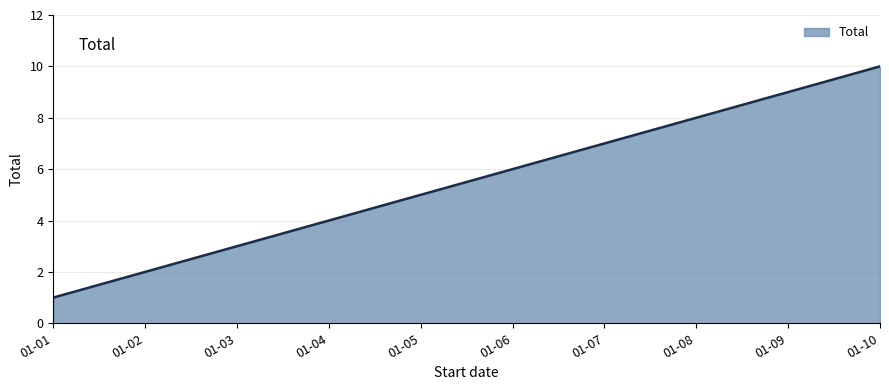

Rank the categories by value from lowest to highest.

01-01, 01-02, 01-03, 01-04, 01-05, 01-06, 01-07, 01-08, 01-09, 01-10